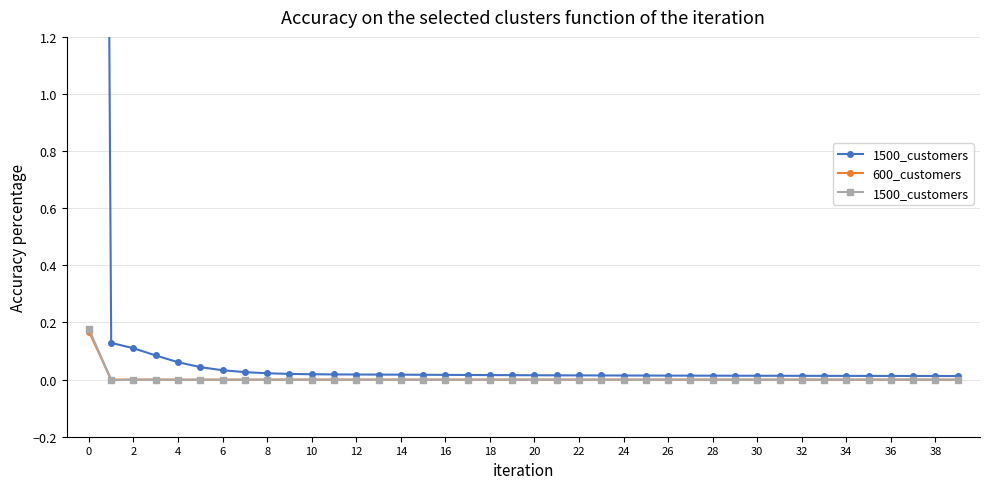

Which series ends up on top after the final intersection of 600_customers and 1500_customers?

600_customers